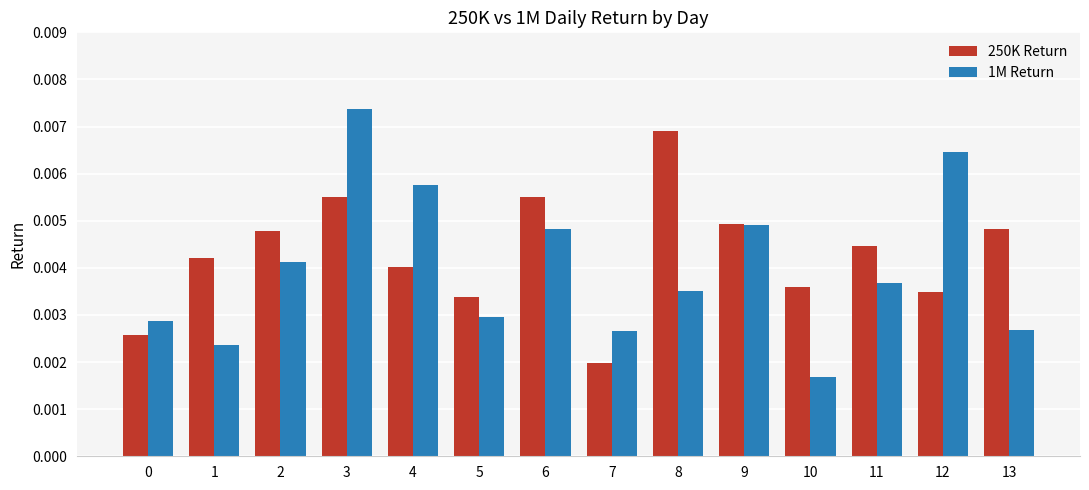

Which category has the highest value in the 1M Return series?

3